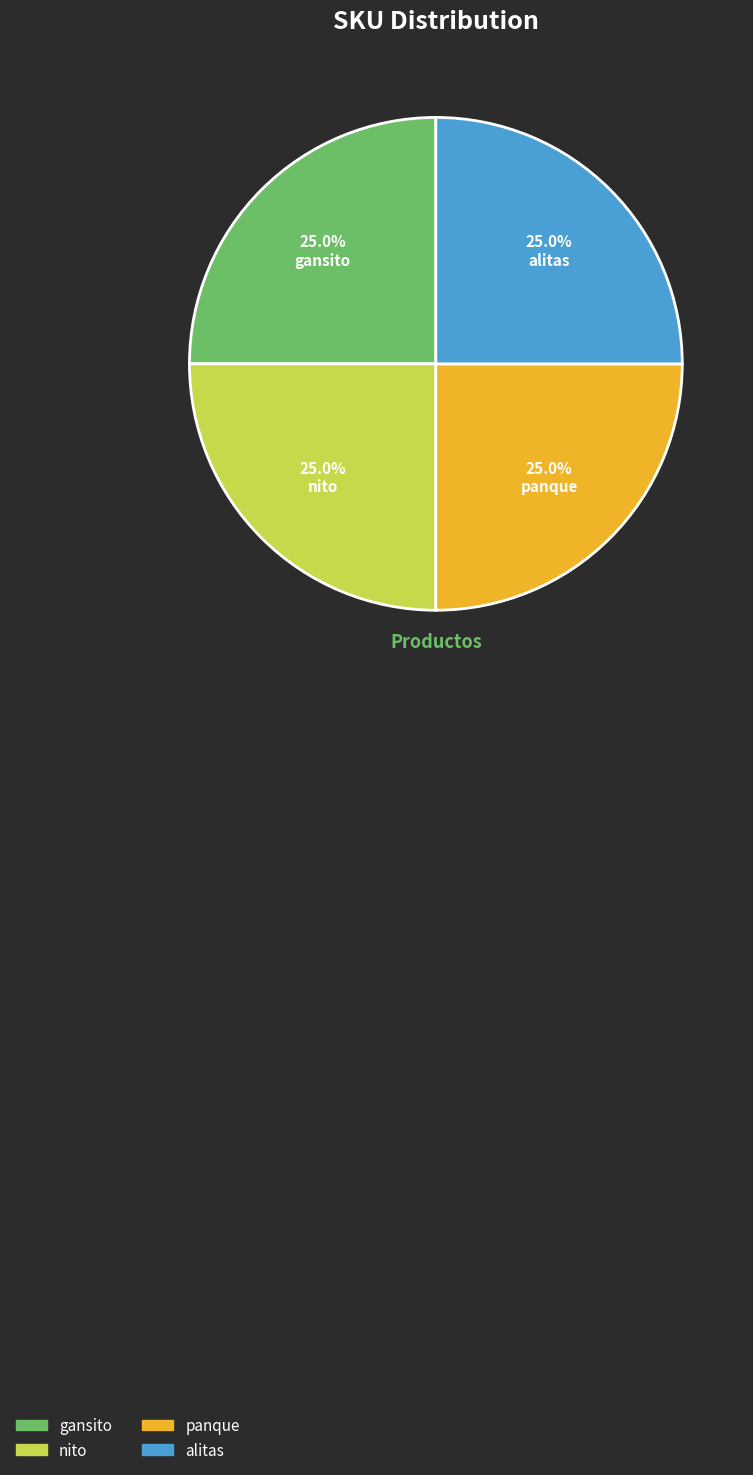

Is there a majority slice in this chart?

No